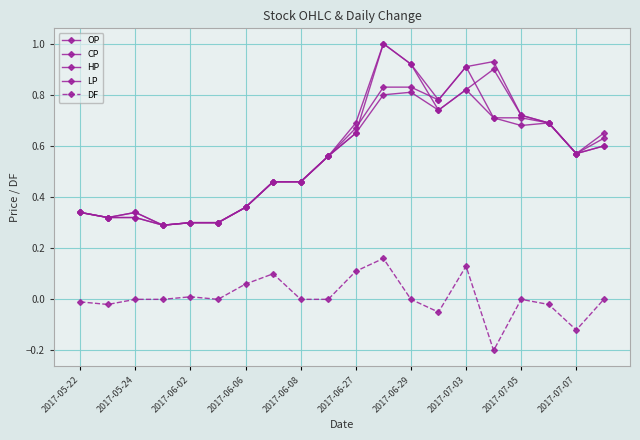

True or false: DF and HP cross at least once.

False